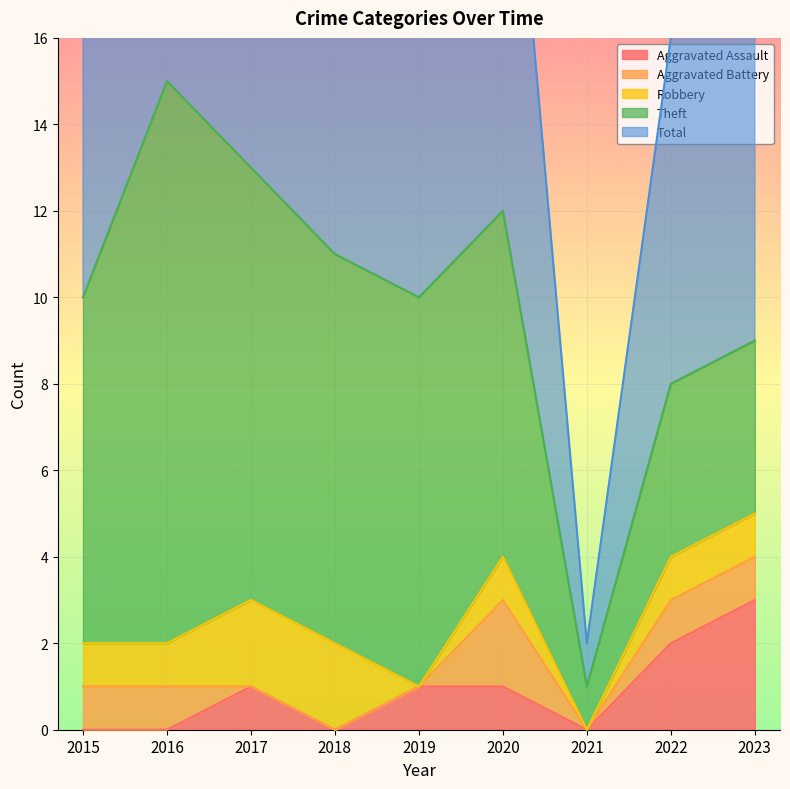

At which category is the sum across all series the highest?

2016